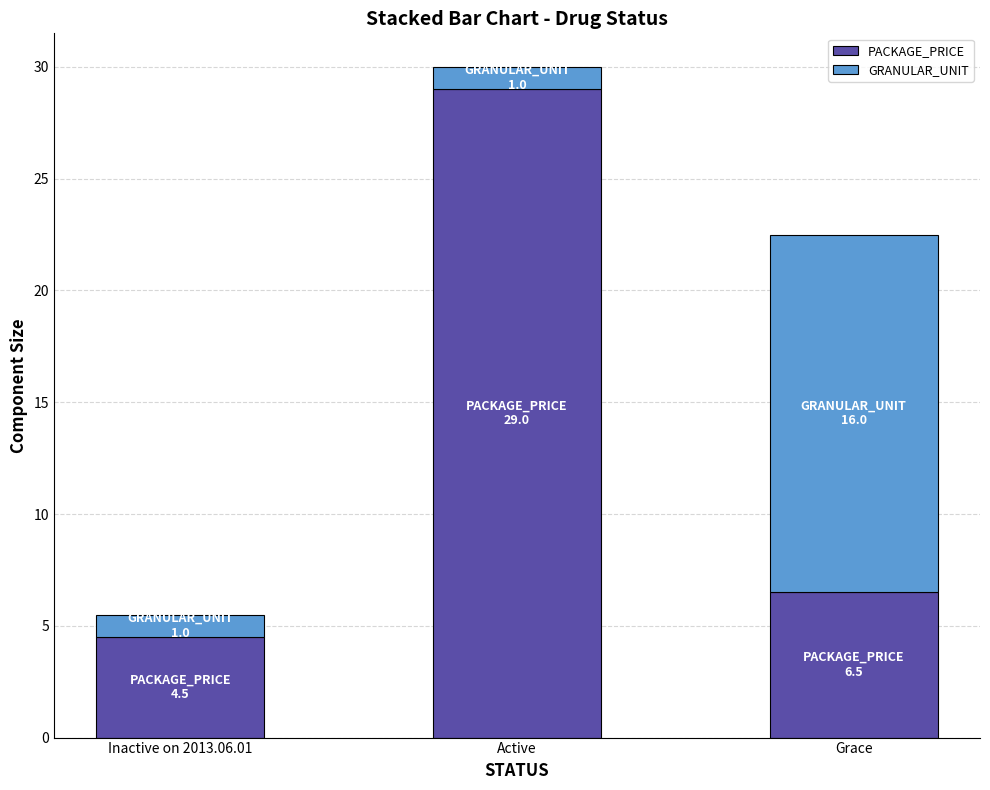

What is the total value across all series at Grace?

22.5